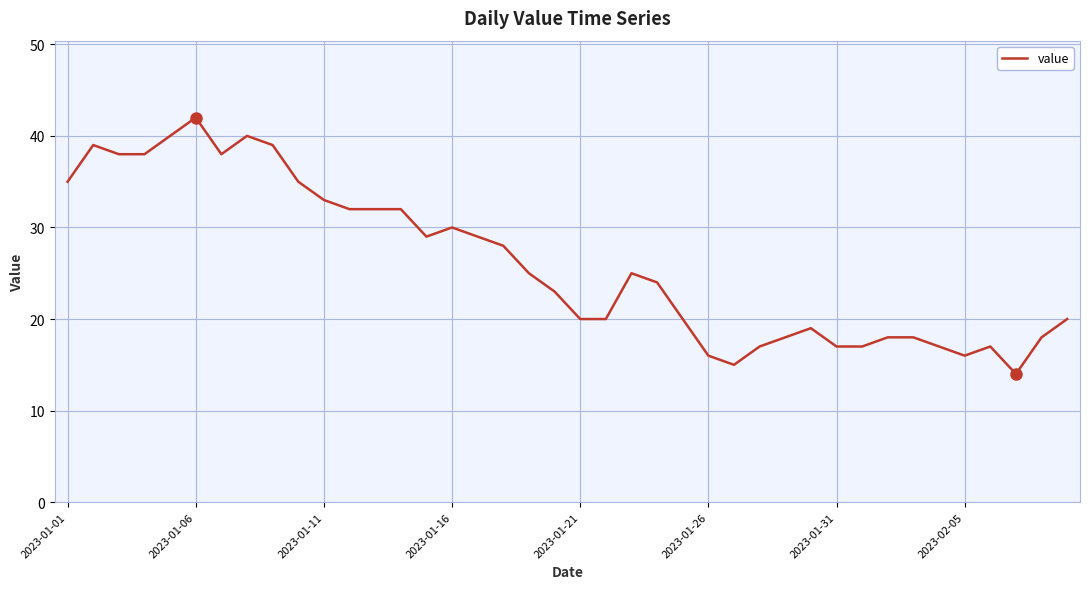

What is the difference between the maximum and minimum values?

28